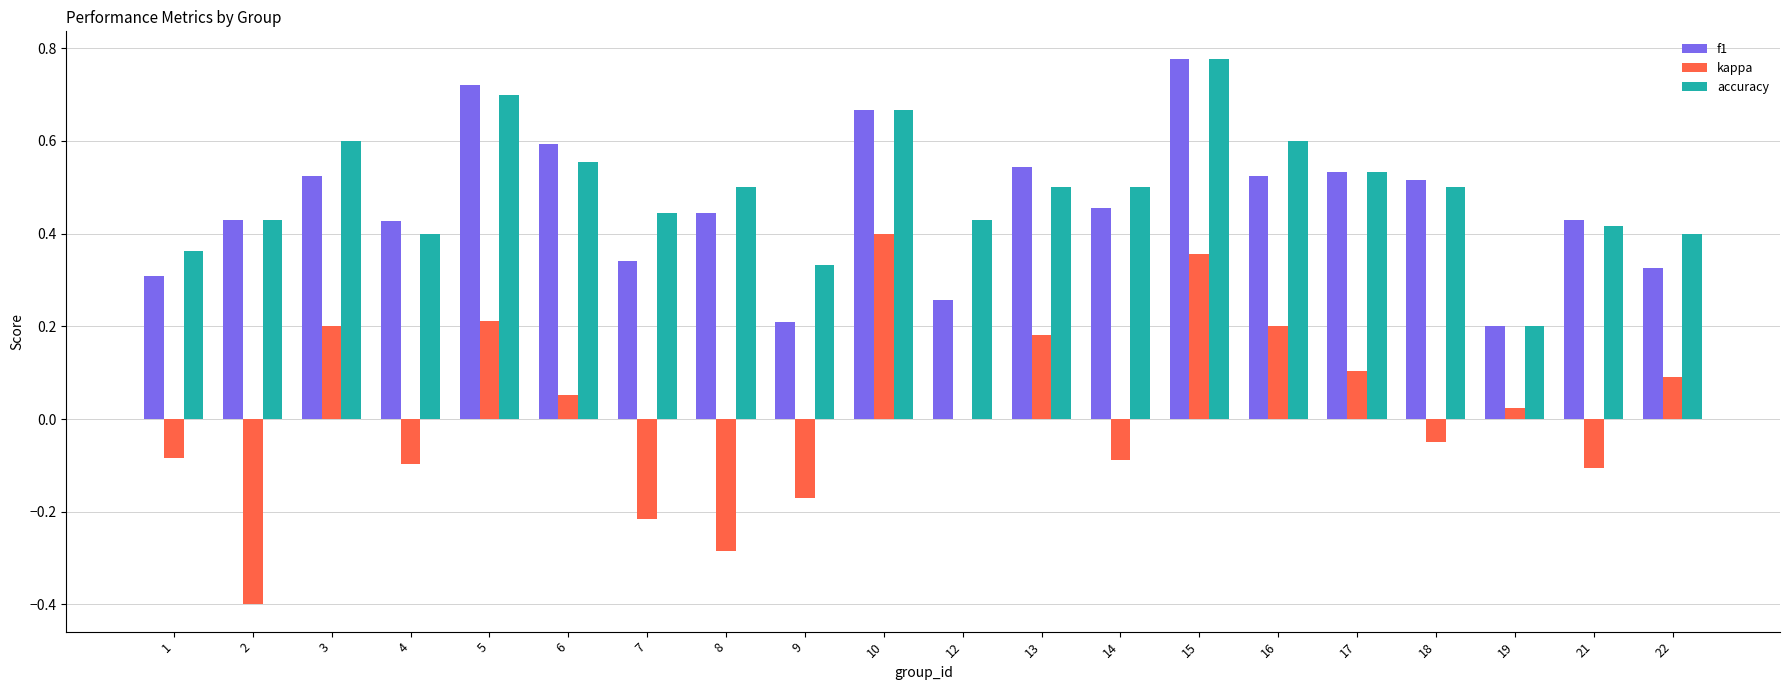

At which category is the sum across all series the highest?

15